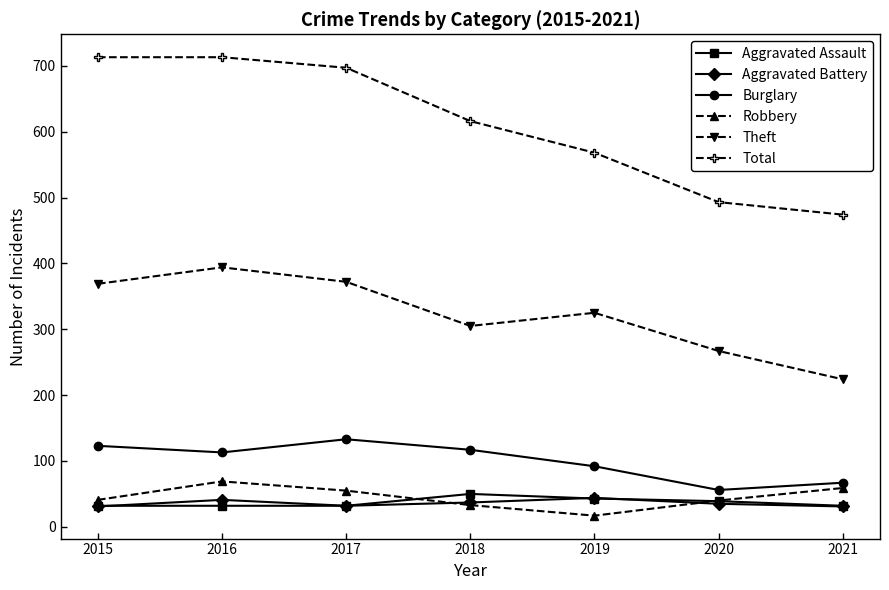

Which category has the lowest value in the Burglary series?

2020